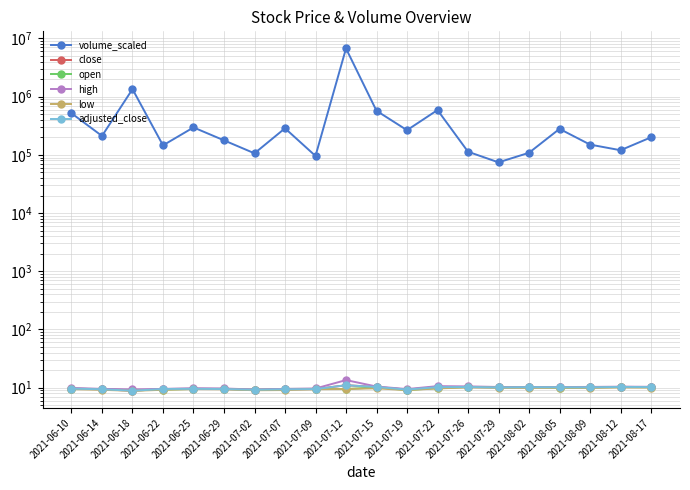

Reading left to right, what are all the values shown in this chart?

volume_scaled: 2021-06-10=518000.0	2021-06-14=211100.0	2021-06-18=1344800.0	2021-06-22=145500.0	2021-06-25=295700.0	2021-06-29=177445.0	2021-07-02=106200.0	2021-07-07=285800.0	2021-07-09=95700.0	2021-07-12=6725900.0	2021-07-15=571100.0	2021-07-19=265200.0	2021-07-22=588400.0	2021-07-26=113100.0	2021-07-29=74300.0	2021-08-02=108500.0	2021-08-05=279200.0	2021-08-09=150000.0	2021-08-12=120000.0	2021-08-17=200000.0
close: 2021-06-10=9.6	2021-06-14=9.4	2021-06-18=8.9	2021-06-22=9.5	2021-06-25=9.6	2021-06-29=9.5	2021-07-02=9.2	2021-07-07=9.4	2021-07-09=9.5	2021-07-12=11.0	2021-07-15=10.3	2021-07-19=9.3	2021-07-22=10.2	2021-07-26=10.3	2021-07-29=10.1	2021-08-02=10.2	2021-08-05=10.2	2021-08-09=10.2	2021-08-12=10.3	2021-08-17=10.2
open: 2021-06-10=9.6	2021-06-14=9.5	2021-06-18=9.0	2021-06-22=9.3	2021-06-25=9.5	2021-06-29=9.5	2021-07-02=9.2	2021-07-07=9.5	2021-07-09=9.5	2021-07-12=9.5	2021-07-15=10.1	2021-07-19=9.1	2021-07-22=9.8	2021-07-26=10.3	2021-07-29=10.1	2021-08-02=10.2	2021-08-05=10.0	2021-08-09=10.1	2021-08-12=10.2	2021-08-17=10.2
high: 2021-06-10=9.9	2021-06-14=9.5	2021-06-18=9.3	2021-06-22=9.5	2021-06-25=9.8	2021-06-29=9.7	2021-07-02=9.3	2021-07-07=9.5	2021-07-09=9.7	2021-07-12=13.5	2021-07-15=10.5	2021-07-19=9.5	2021-07-22=10.6	2021-07-26=10.5	2021-07-29=10.3	2021-08-02=10.2	2021-08-05=10.2	2021-08-09=10.3	2021-08-12=10.4	2021-08-17=10.3
low: 2021-06-10=9.4	2021-06-14=9.2	2021-06-18=8.8	2021-06-22=9.2	2021-06-25=9.5	2021-06-29=9.4	2021-07-02=9.0	2021-07-07=9.1	2021-07-09=9.4	2021-07-12=9.5	2021-07-15=9.8	2021-07-19=9.1	2021-07-22=9.7	2021-07-26=10.1	2021-07-29=10.0	2021-08-02=9.9	2021-08-05=10.0	2021-08-09=9.9	2021-08-12=10.1	2021-08-17=10.1
adjusted_close: 2021-06-10=9.6	2021-06-14=9.4	2021-06-18=8.9	2021-06-22=9.5	2021-06-25=9.6	2021-06-29=9.5	2021-07-02=9.2	2021-07-07=9.4	2021-07-09=9.5	2021-07-12=11.0	2021-07-15=10.3	2021-07-19=9.3	2021-07-22=10.2	2021-07-26=10.3	2021-07-29=10.1	2021-08-02=10.2	2021-08-05=10.2	2021-08-09=10.2	2021-08-12=10.3	2021-08-17=10.2